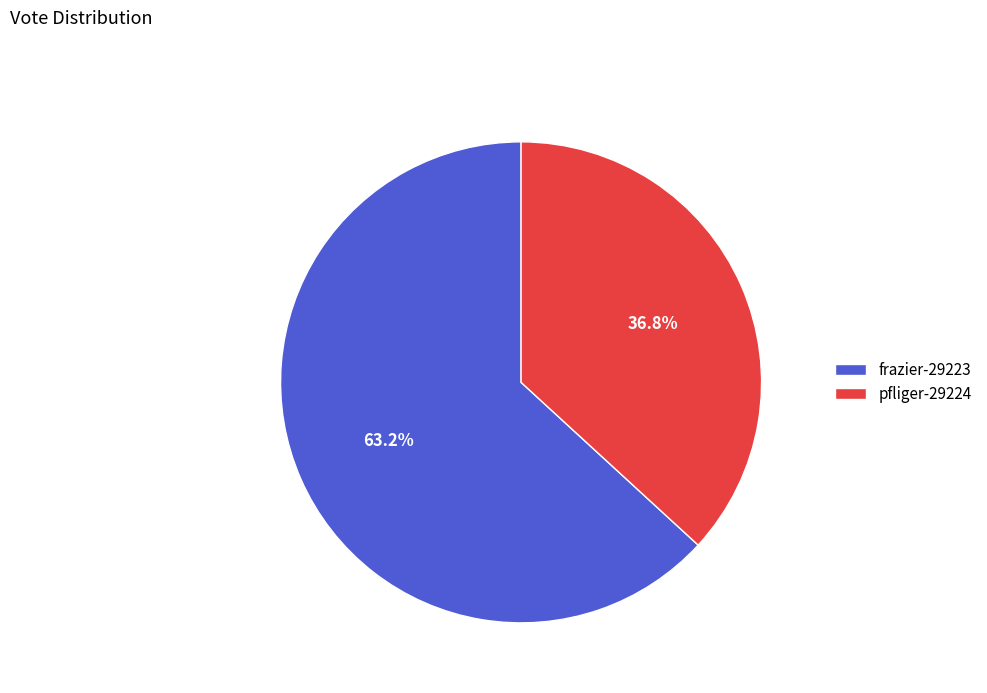

Between frazier-29223 and pfliger-29224, which is larger?

frazier-29223